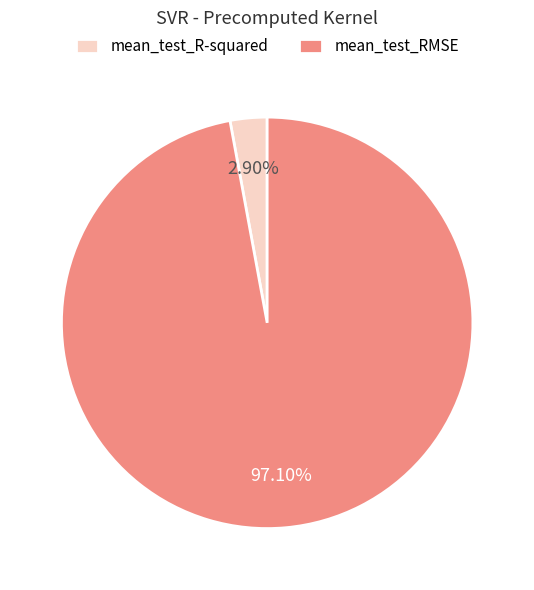

Which slice represents more than half of the pie?

mean_test_RMSE